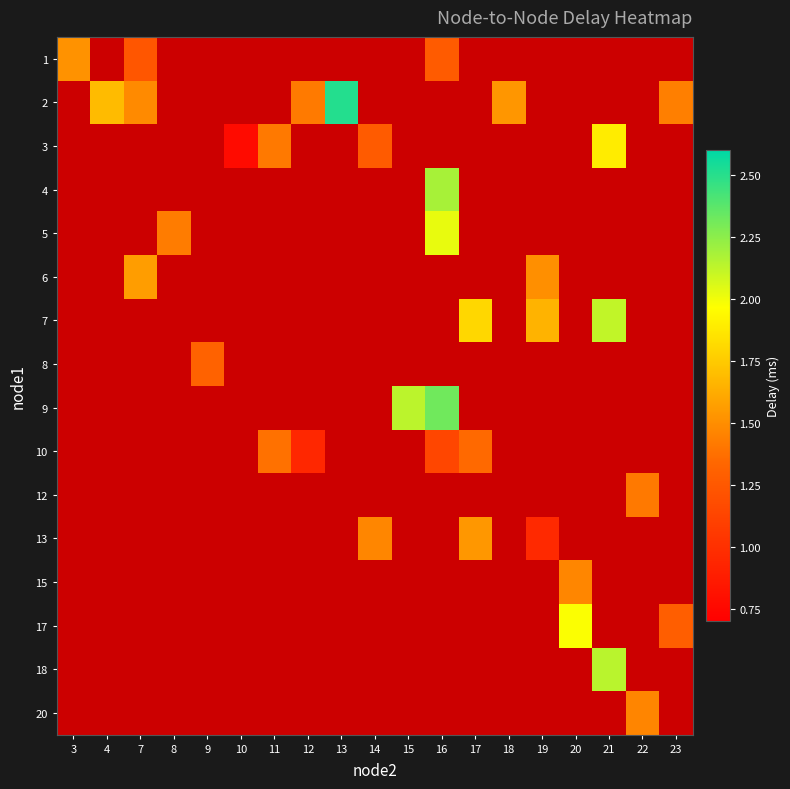

What is the difference between the row_1 values at 12 and 7?

0.1